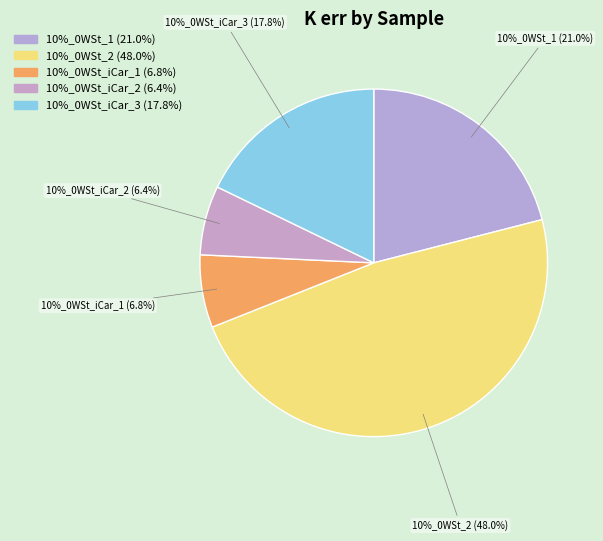

What is the total percentage of 10%_0WSt_iCar_2 and 10%_0WSt_1?

27.4%